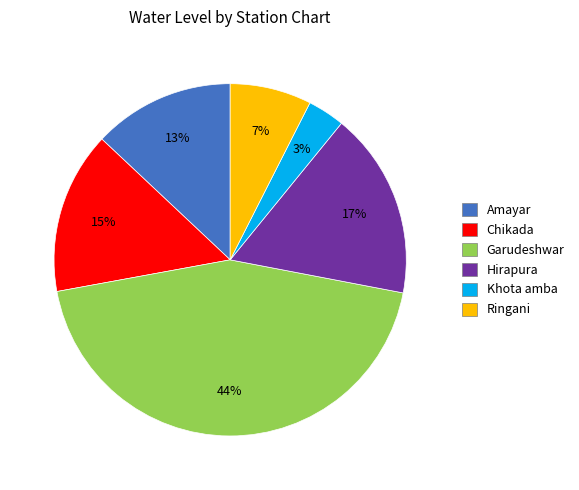

Rank the categories by value from lowest to highest.

Khota amba, Ringani, Amayar, Chikada, Hirapura, Garudeshwar